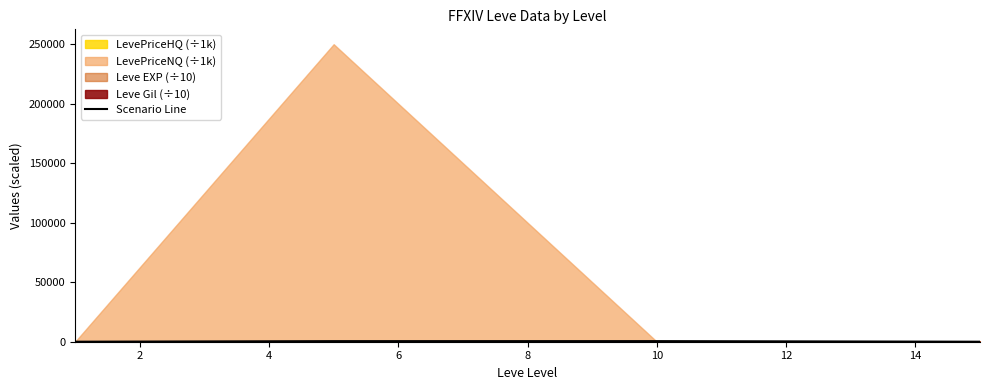

In Scenario Line, how many points are higher than both neighbors (excluding endpoints)?

1